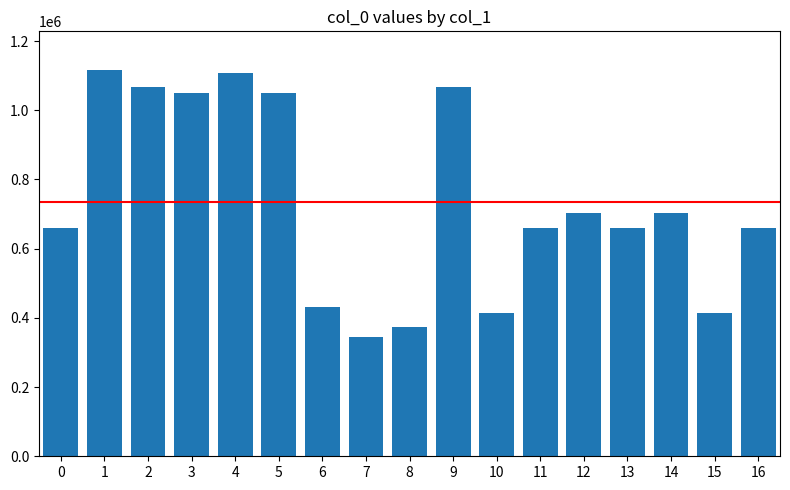

Count the number of data series in this chart.

1